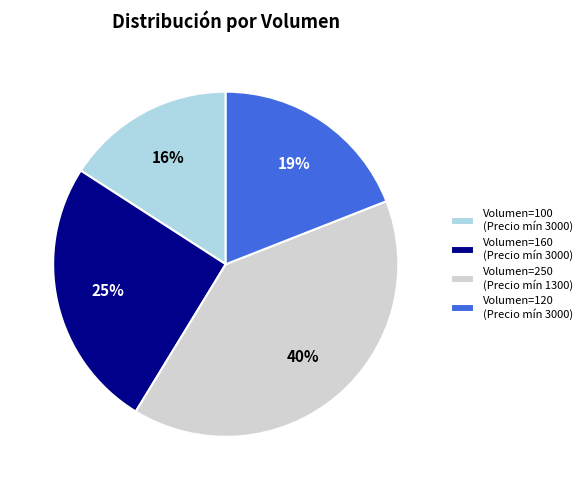

Is it true that Volumen=120 (Precio mín 3000) is 19% of the pie?

True